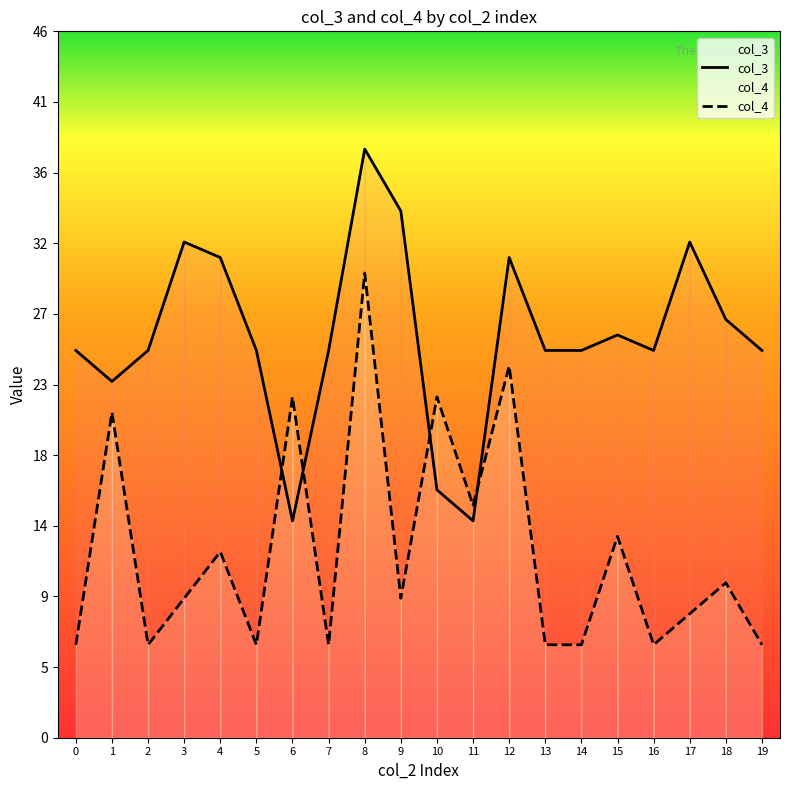

Reading left to right, extract all data points from this chart.

col_3: 25	23	25	32	31	25	14	25	38	34	16	14	31	25	25	26	25	32	27	25
col_4: 6	21	6	9	12	6	22	6	30	9	22	15	24	6	6	13	6	8	10	6